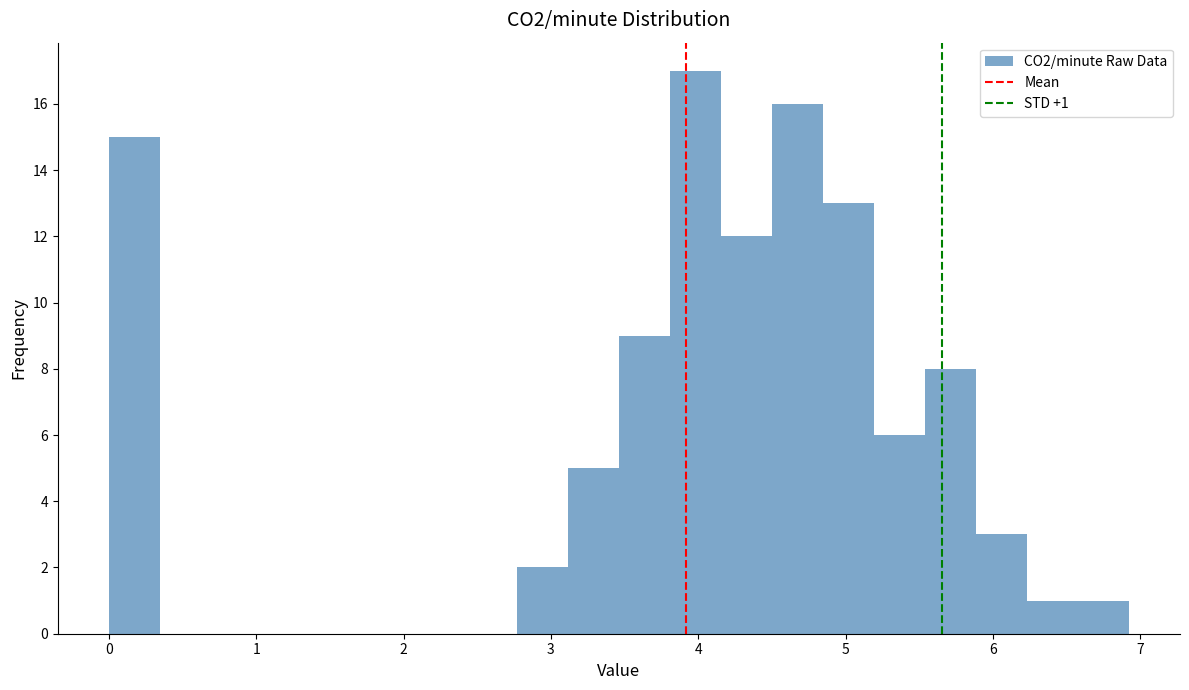

Read against the x-axis, roughly where is the centre of the tallest bar?

4.0